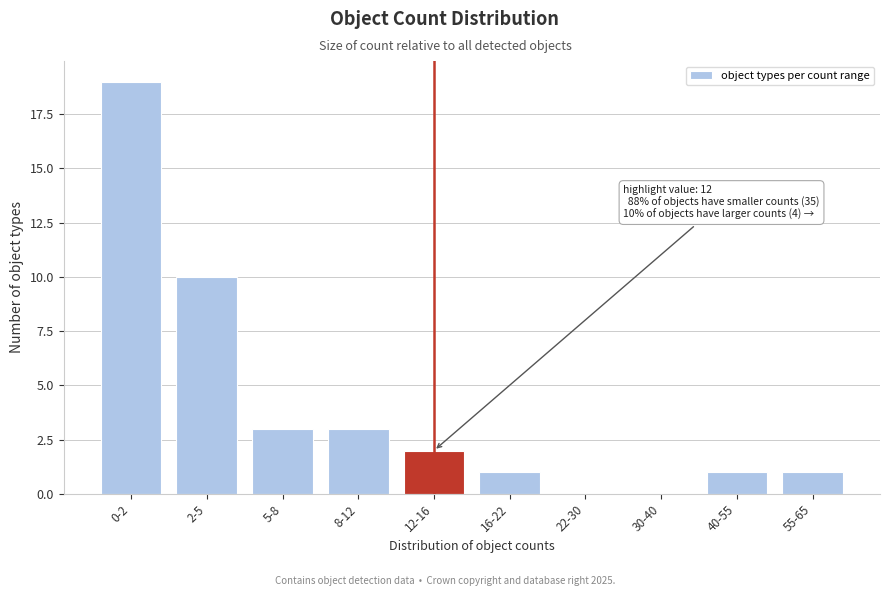

Reading right to left, transcribe all the data shown in this chart.

55-65=1	40-55=1	30-40=0	22-30=0	16-22=1	12-16=2	8-12=3	5-8=3	2-5=10	0-2=19